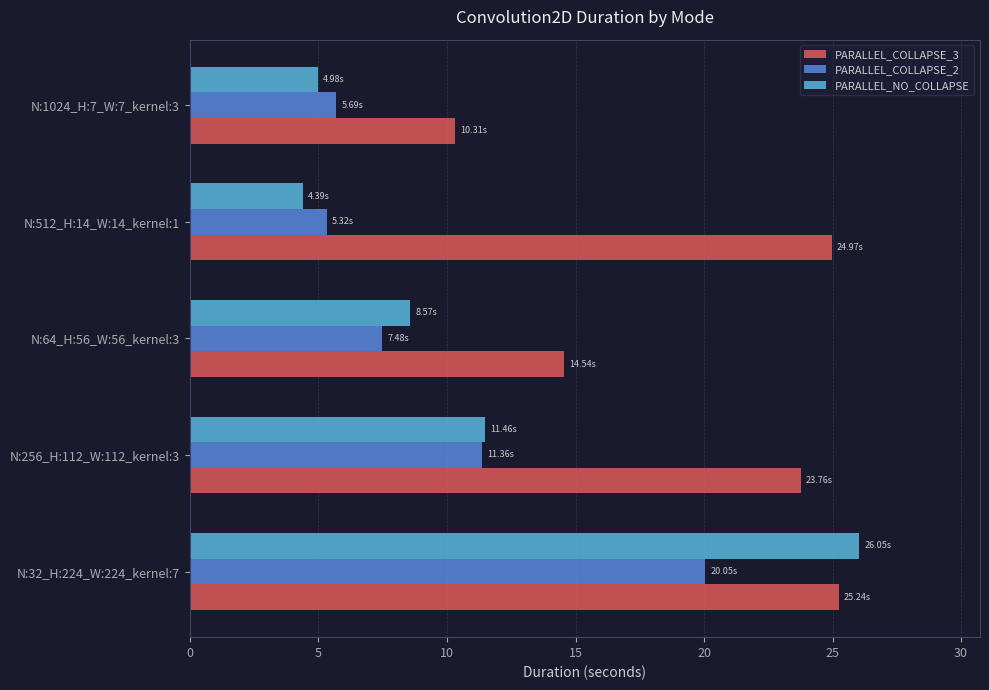

How many values in the PARALLEL_COLLAPSE_3 series are below 23?

2